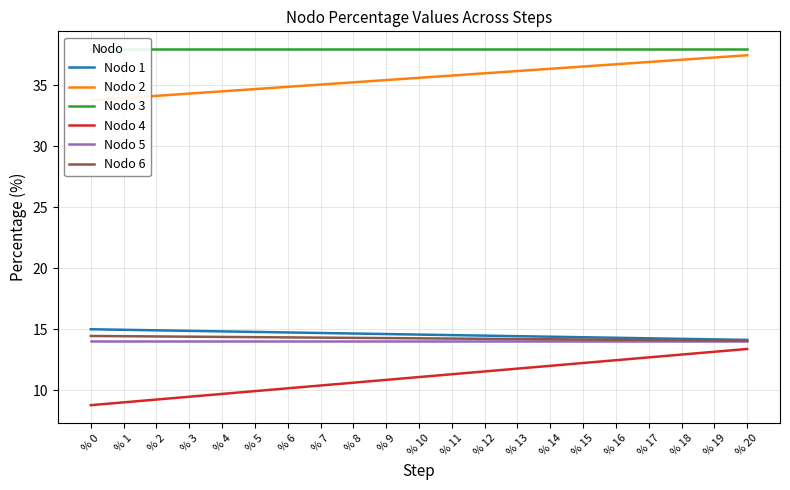

At which label does Nodo 2 first exceed 35?

% 7